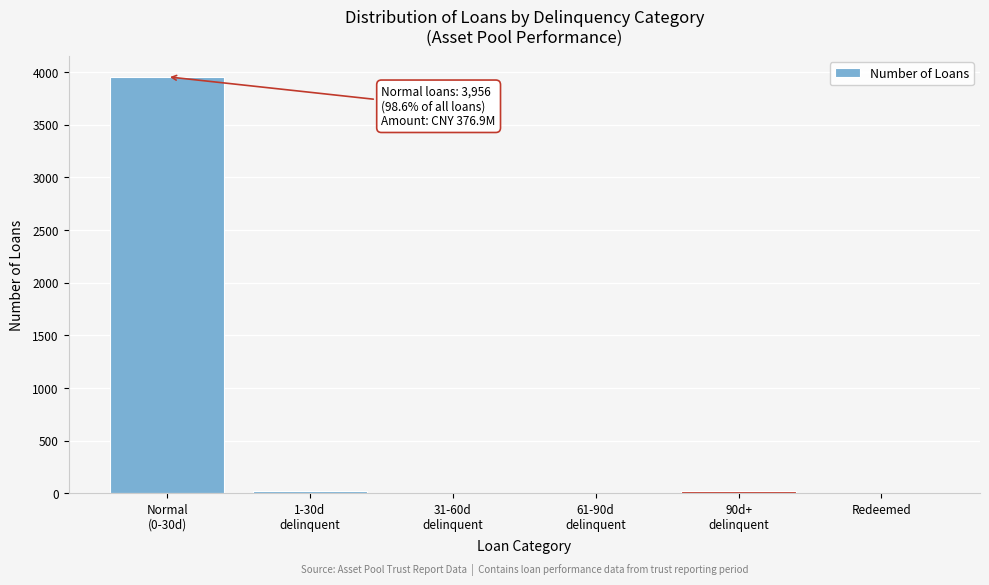

What is the sum of all values?

4013